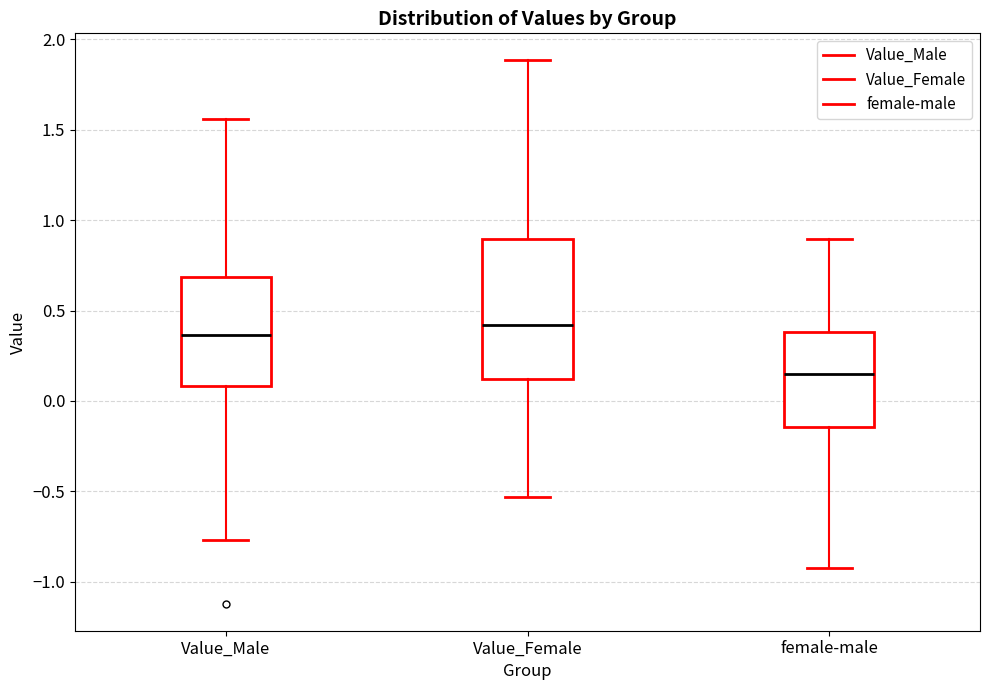

Where does the upper whisker of the box for female-male end on the y-axis? The values are not printed on the chart, so give them approximately, as read against the axis.

0.90